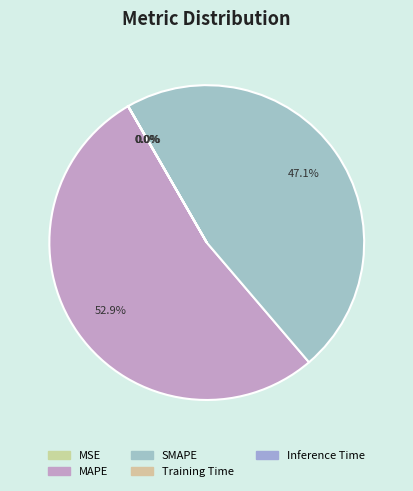

Which slice is the smallest?

MSE